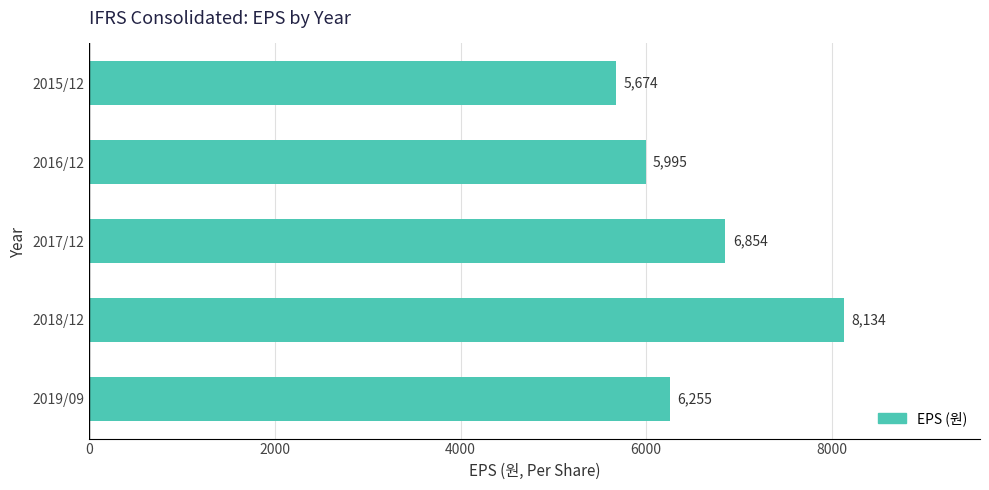

Rank the categories by value from lowest to highest.

2015/12, 2016/12, 2019/09, 2017/12, 2018/12